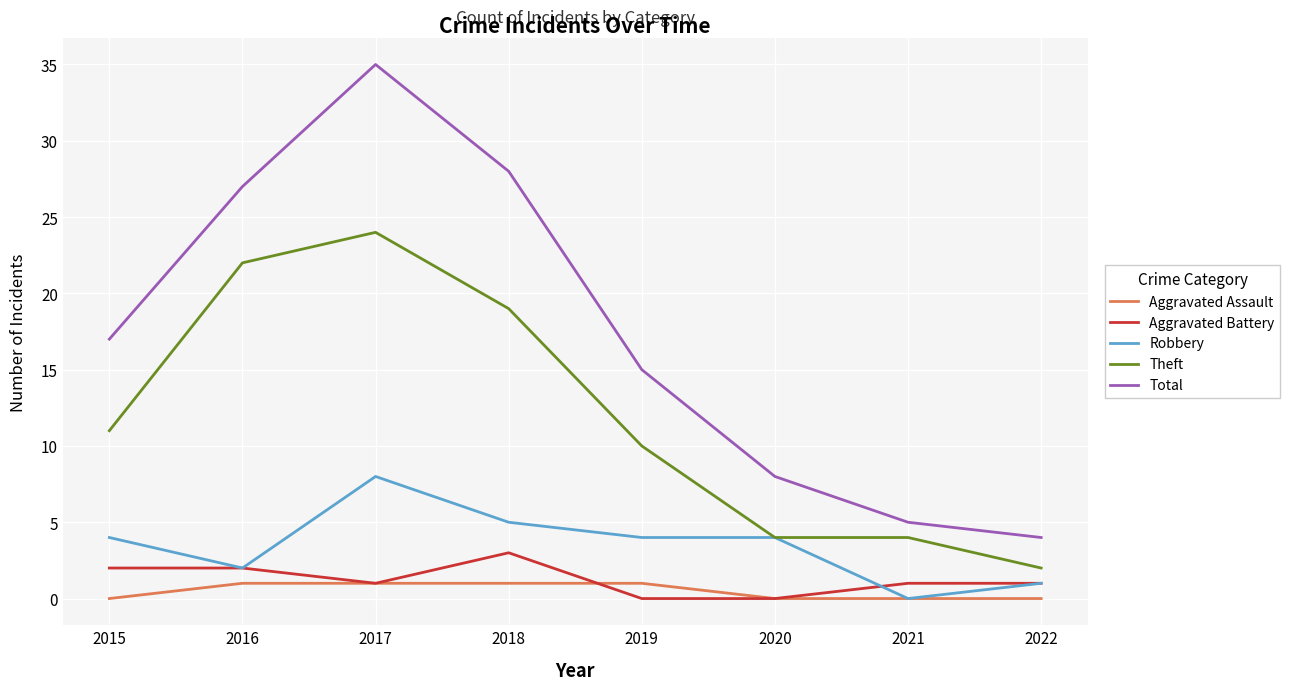

What is the difference between the highest and lowest values at 2018?

27